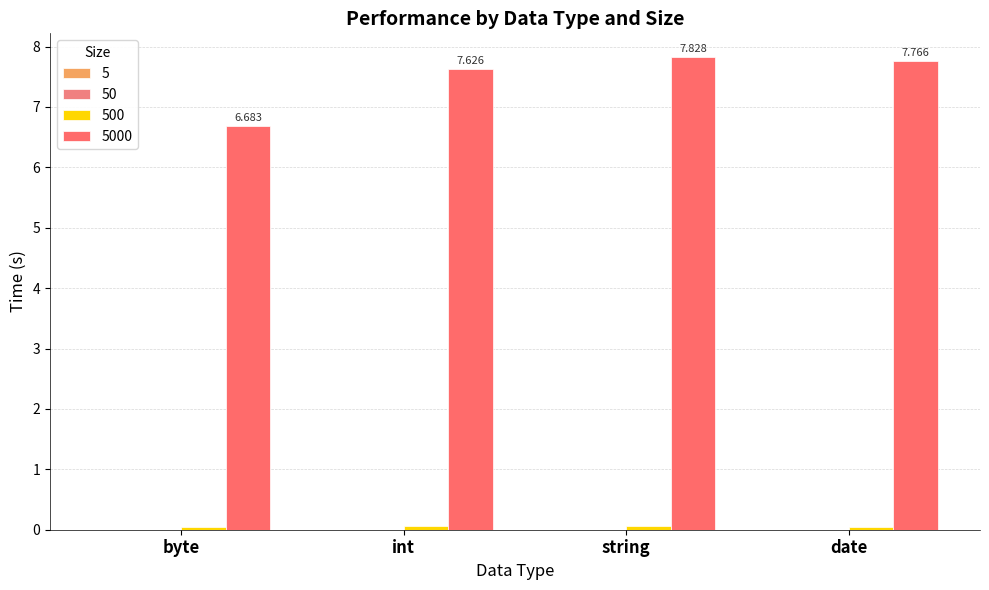

Does the chart contain stacked bars?

No